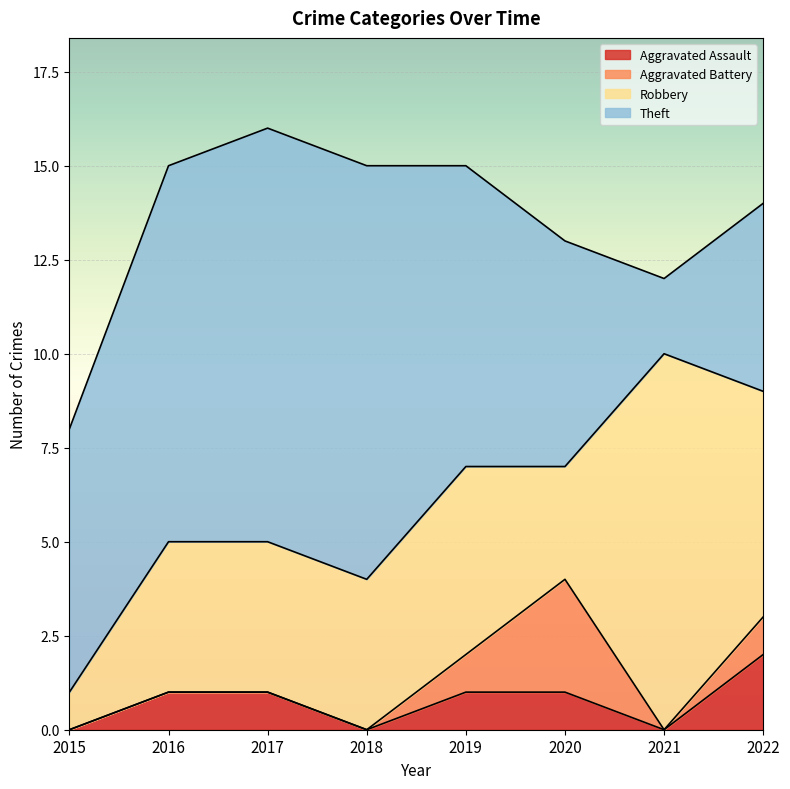

How many lines are shown in the chart?

4